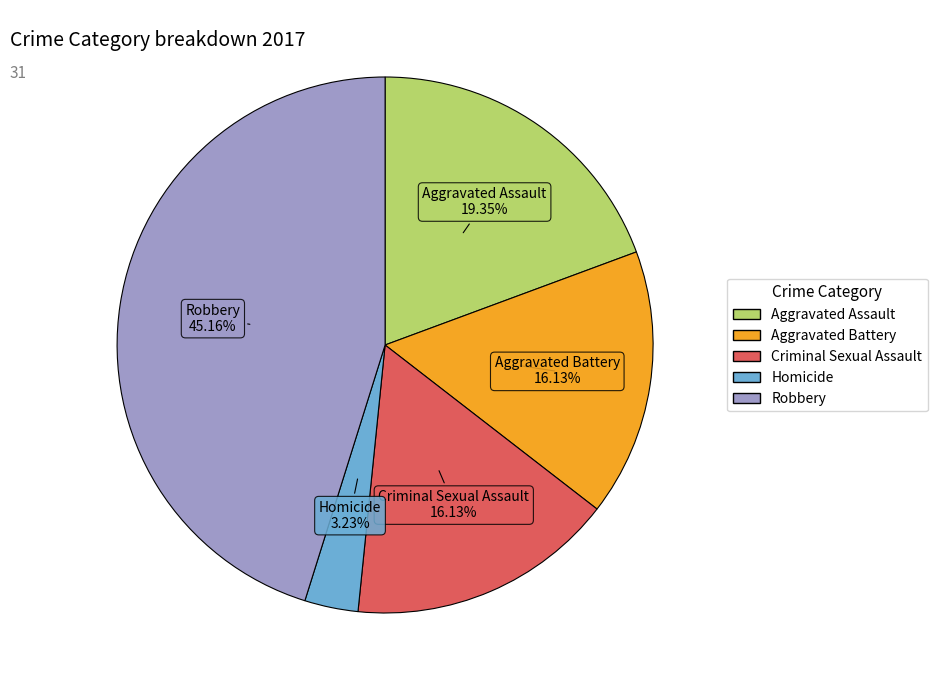

To the nearest percent, what is the difference between the largest and smallest slice percentages?

42%